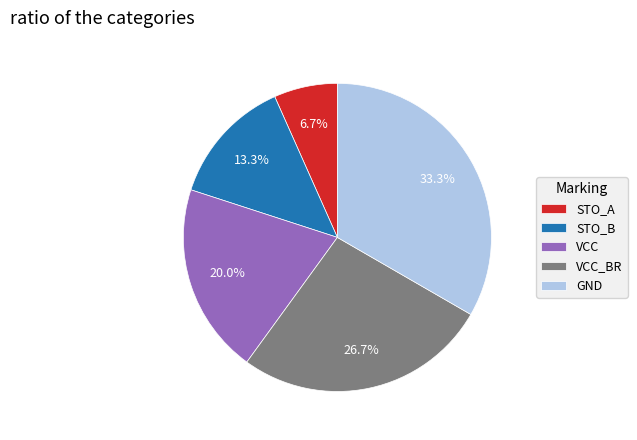

To the nearest percent, what percentage of the pie is VCC_BR?

27%